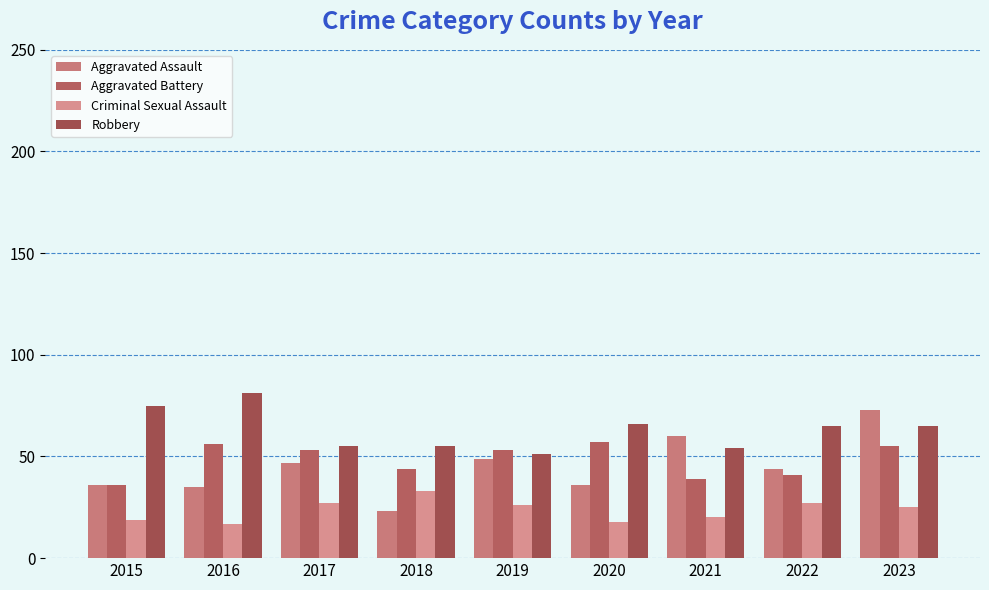

Reading left to right, transcribe all the data shown in this chart.

Aggravated Assault: 2015=36	2016=35	2017=47	2018=23	2019=49	2020=36	2021=60	2022=44	2023=73
Aggravated Battery: 2015=36	2016=56	2017=53	2018=44	2019=53	2020=57	2021=39	2022=41	2023=55
Criminal Sexual Assault: 2015=19	2016=17	2017=27	2018=33	2019=26	2020=18	2021=20	2022=27	2023=25
Robbery: 2015=75	2016=81	2017=55	2018=55	2019=51	2020=66	2021=54	2022=65	2023=65